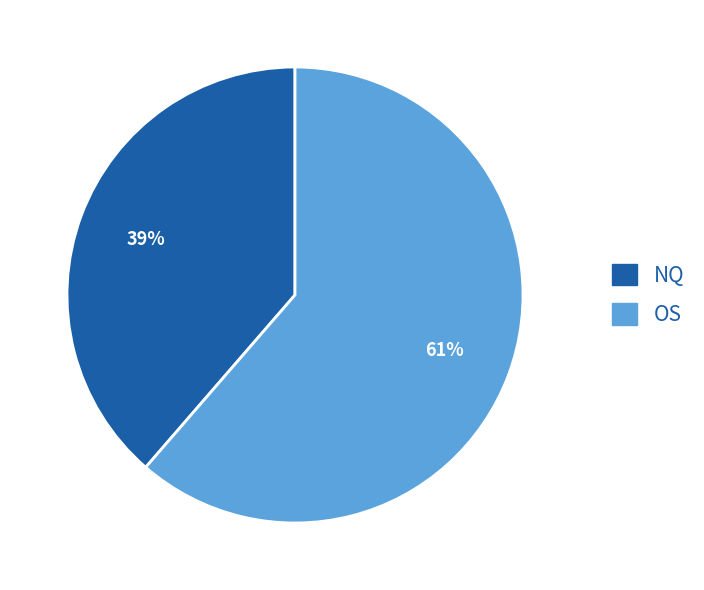

Rank the categories by value from highest to lowest.

OS, NQ